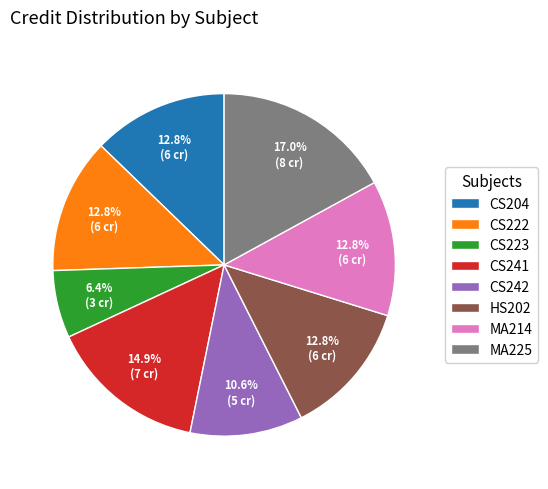

The CS222 slice represents 13% of the pie. True or false?

True